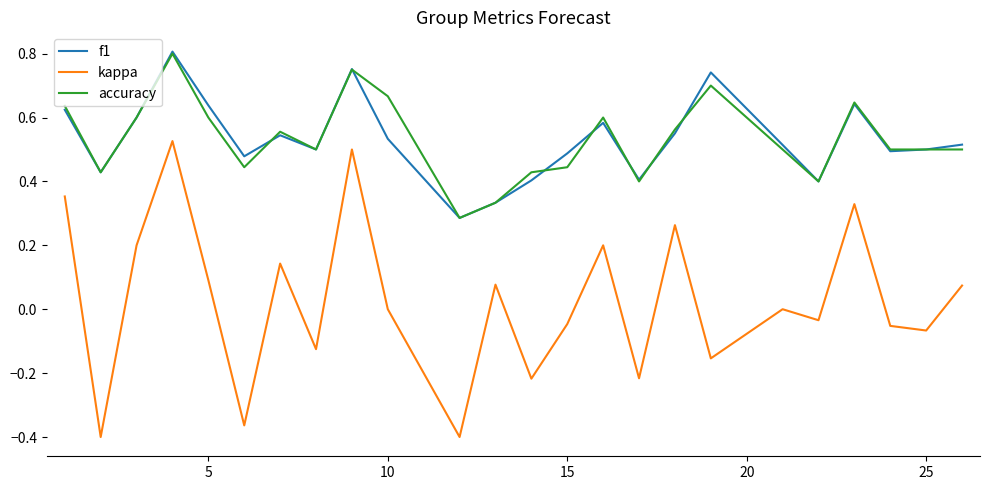

True or false: kappa and f1 intersect in this chart.

False